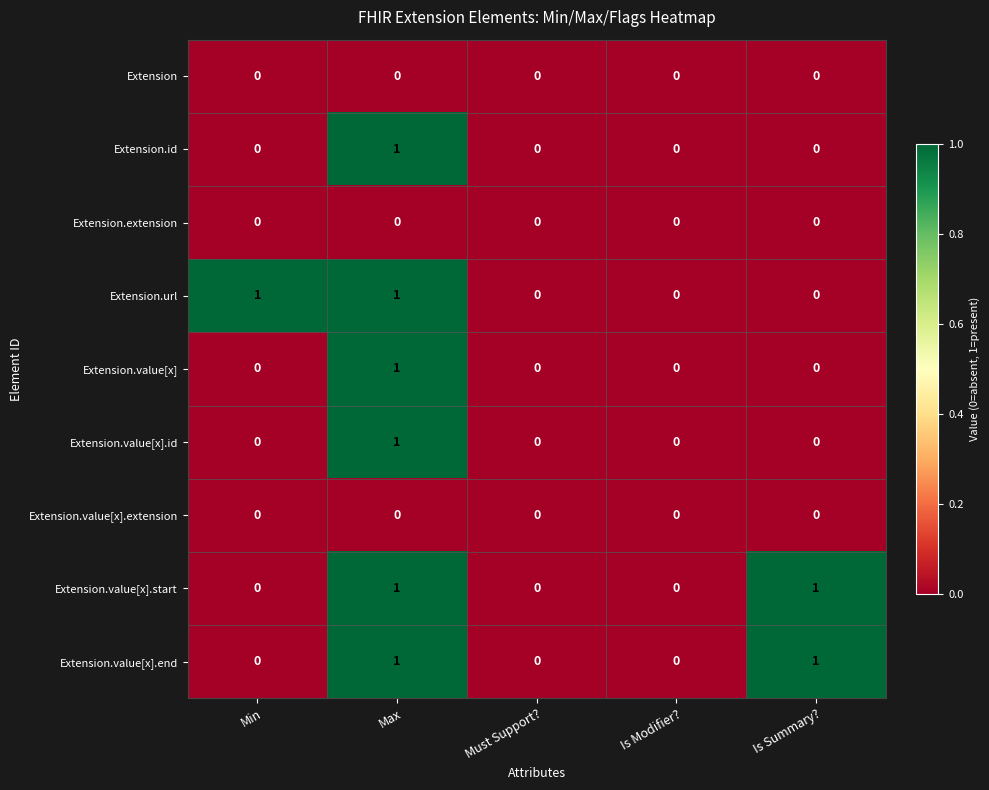

What is the total value across all series at Max?

6